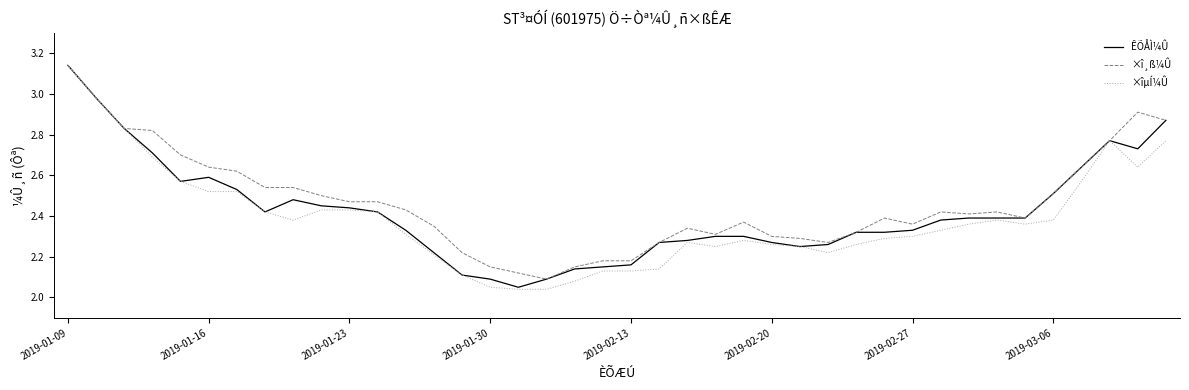

Which series has the largest range (max minus min)?

×îµÍ¼Û